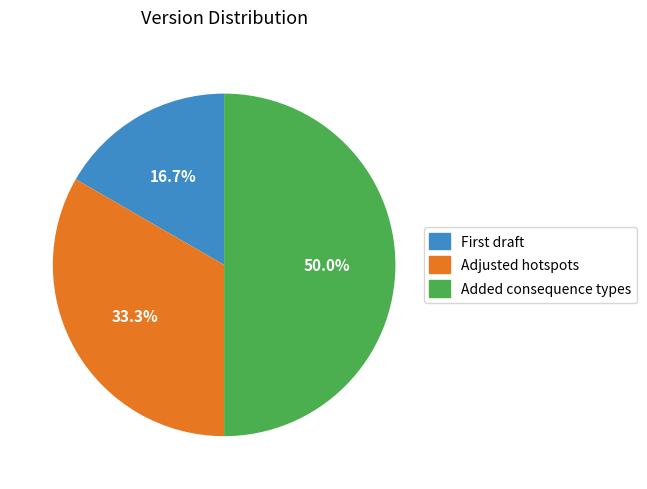

How much of the chart is everything except Added consequence types?

50.0%